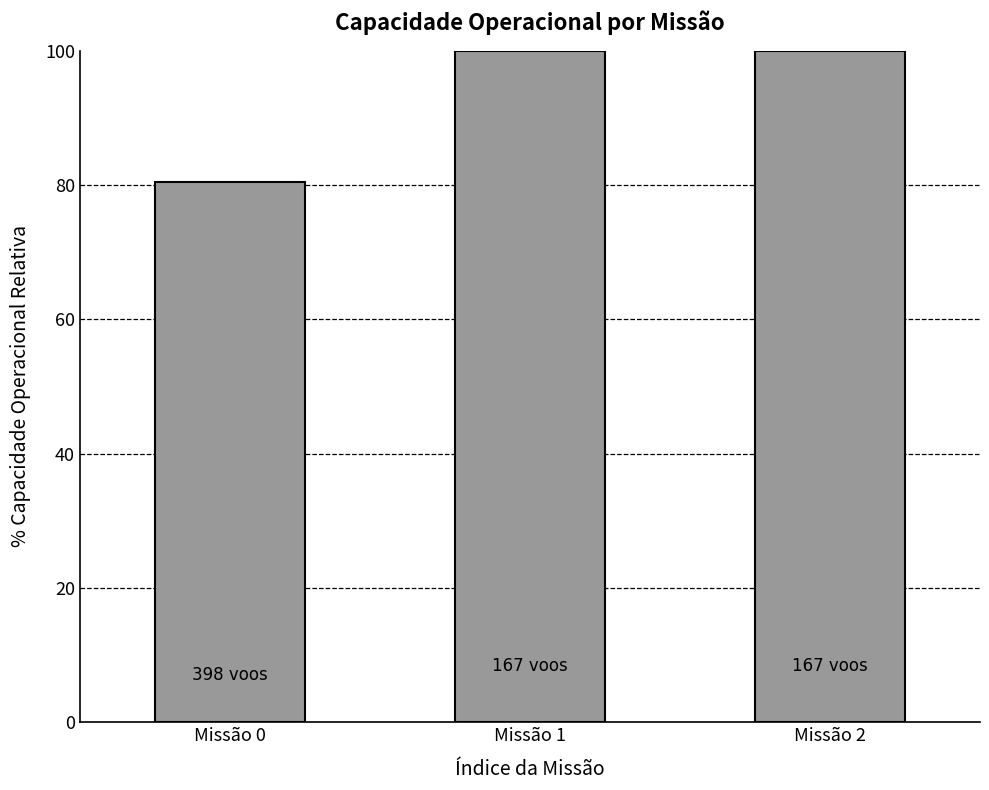

Reading left to right, extract all data points from this chart.

80.4	100.0	100.0